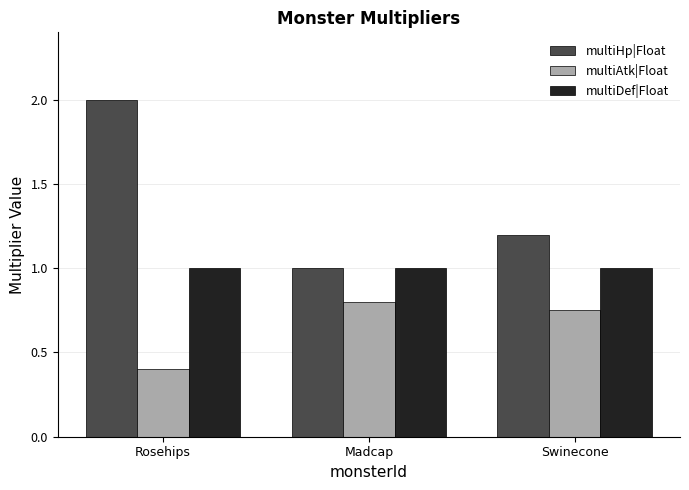

Rank the series by their average value, from lowest to highest.

multiAtk|Float, multiDef|Float, multiHp|Float